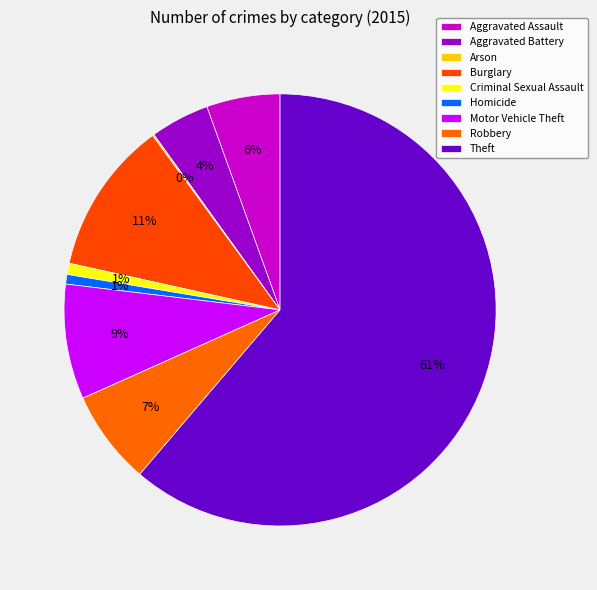

Combined, do Homicide and Aggravated Battery account for over 50%?

No